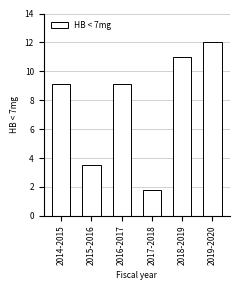

Count the number of categories in the chart.

6